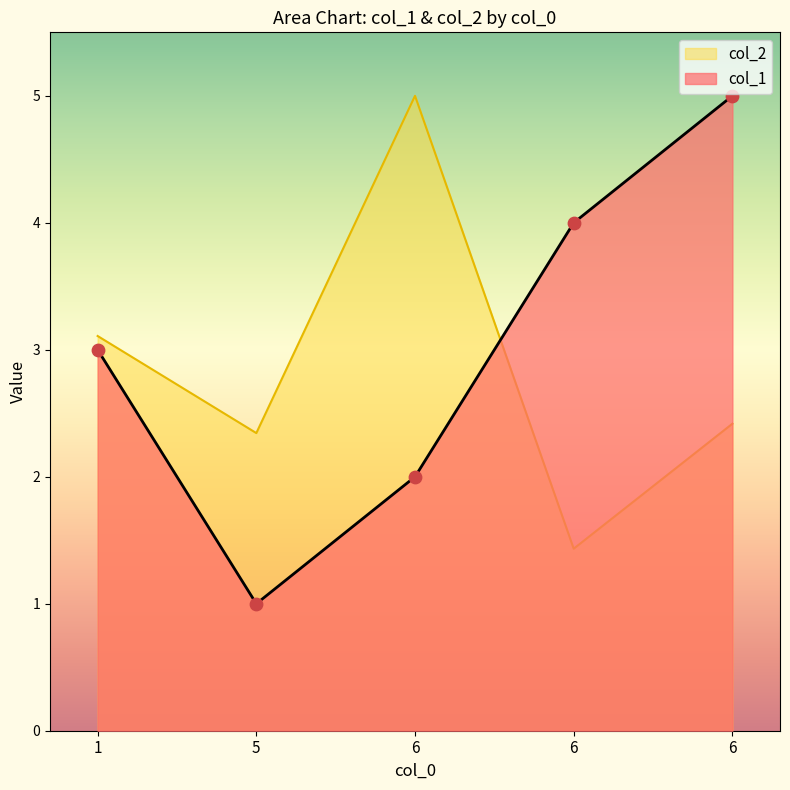

Which series has the largest Y range (max minus min)?

col_1